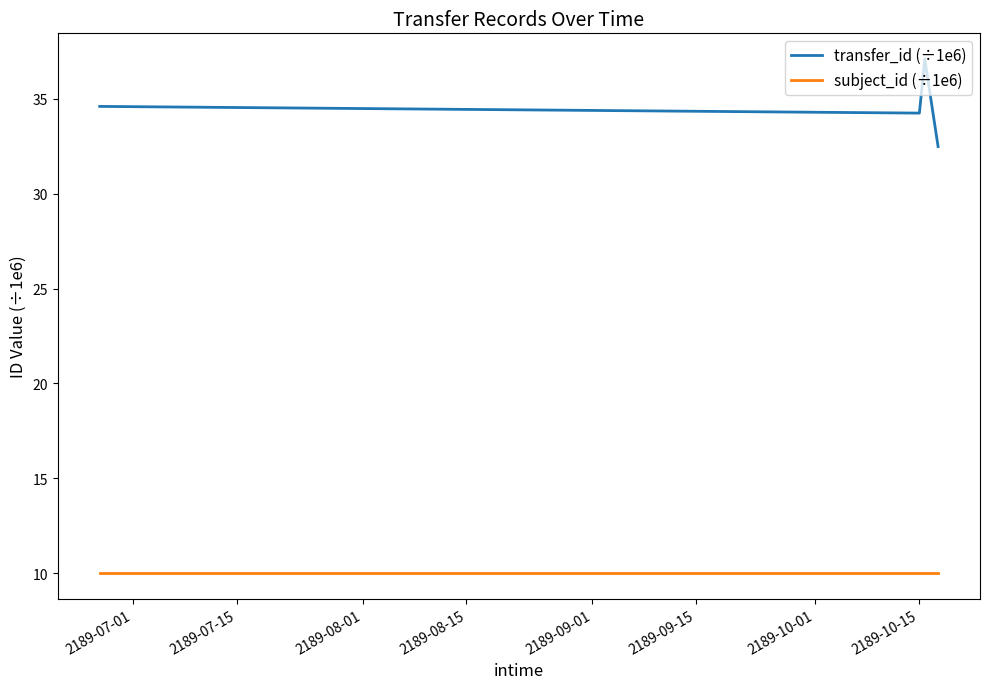

Which series has the largest total across all categories?

transfer_id (÷1e6)